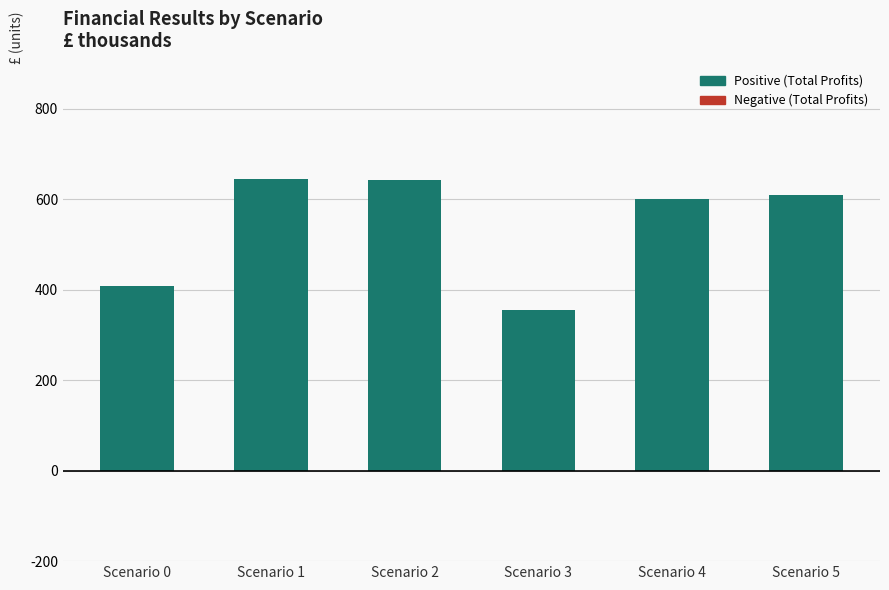

Does the chart contain any negative values?

No